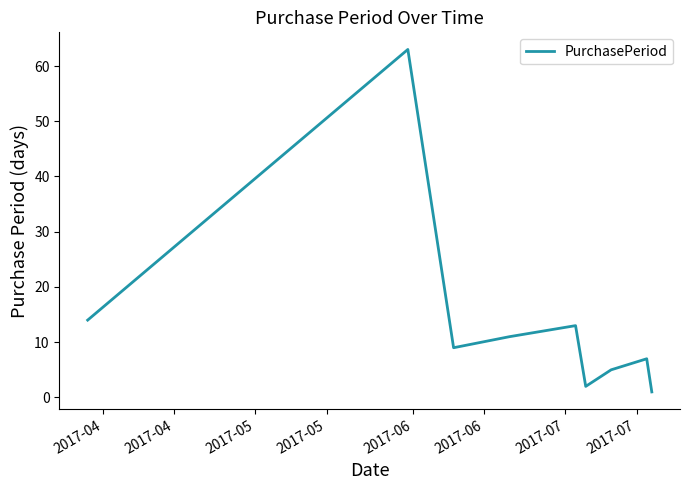

What is the difference between the maximum and minimum values?

62